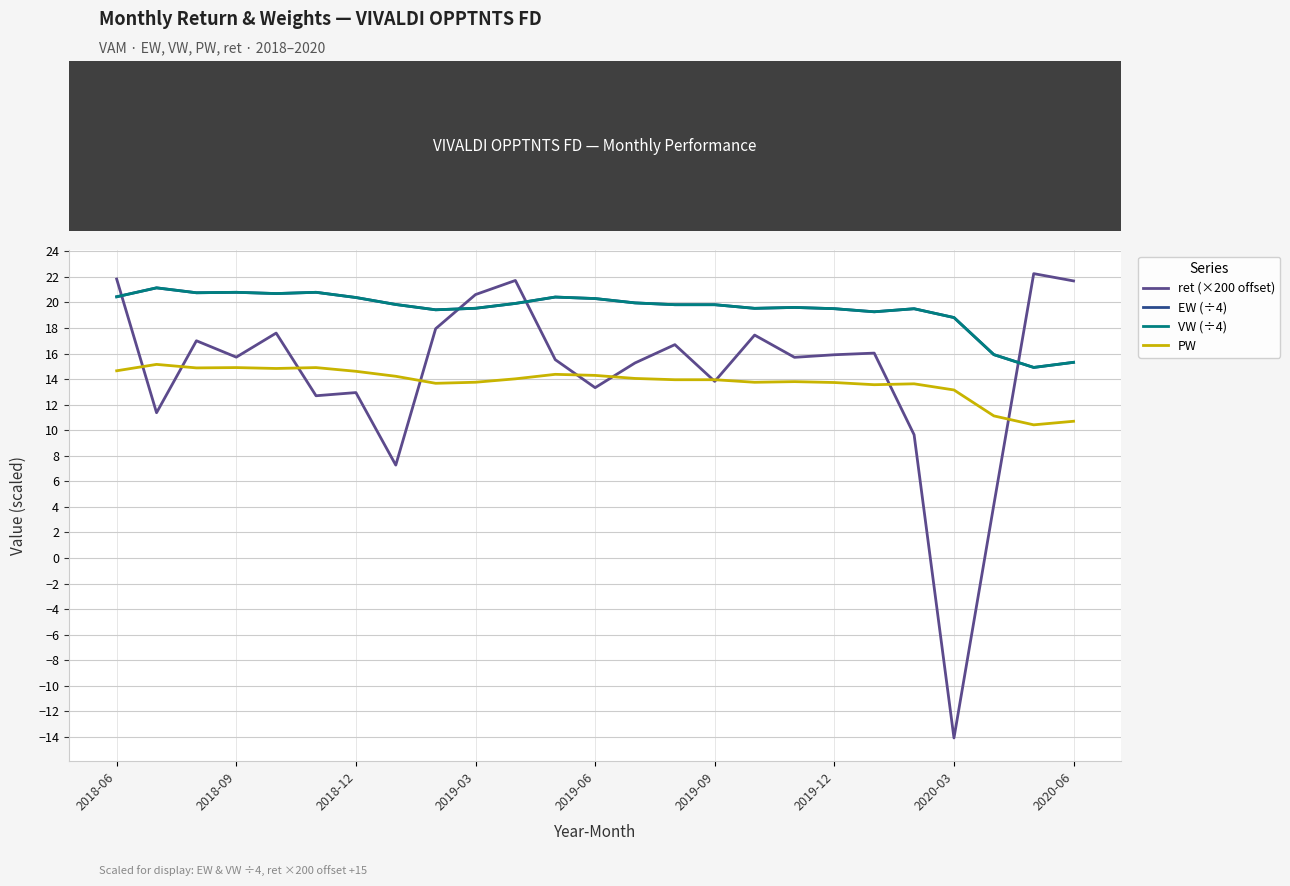

Does the chart have visible grid lines?

Yes